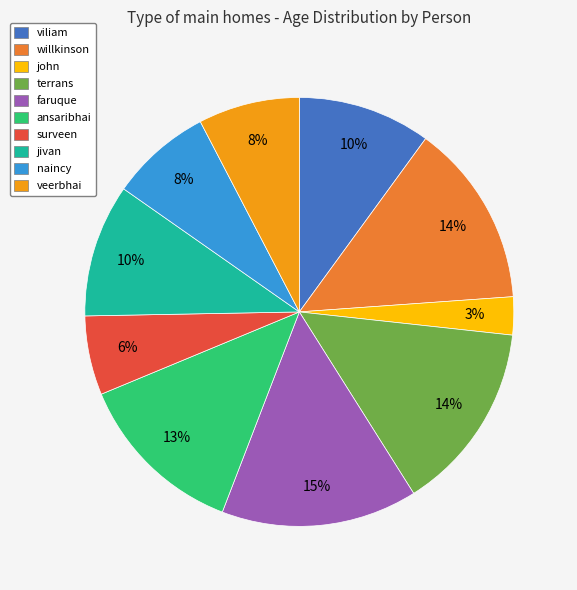

Count the number of slices in the pie.

10